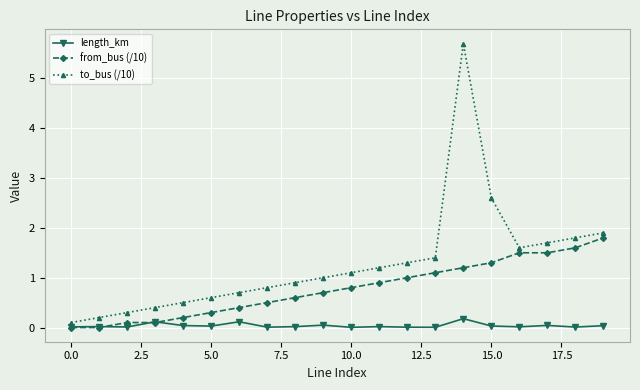

At how many categories does at least one series exceed 4?

1